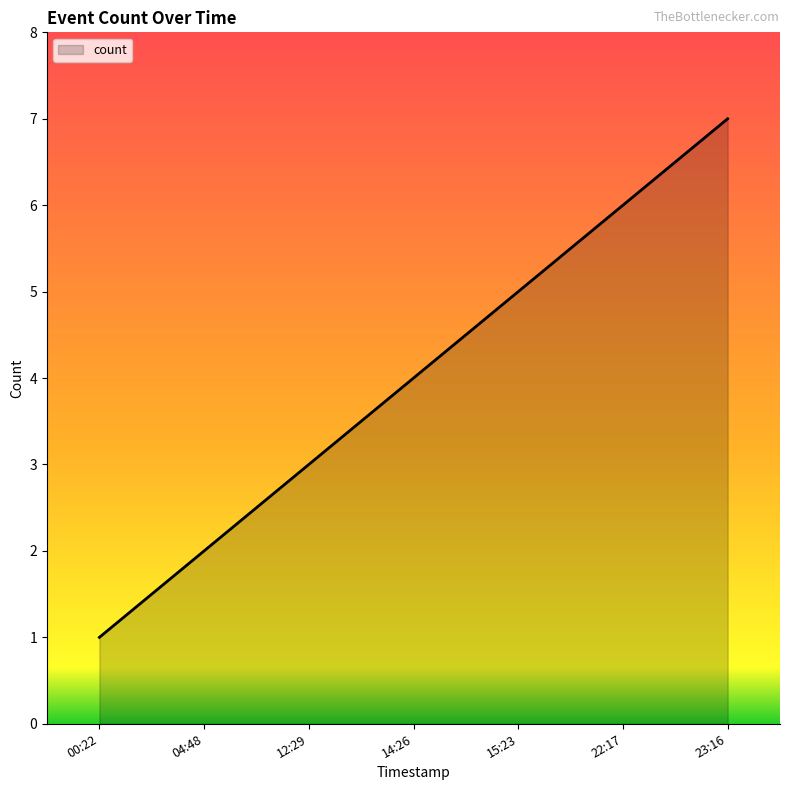

What is the difference between the values at 15:23 and 14:26?

1